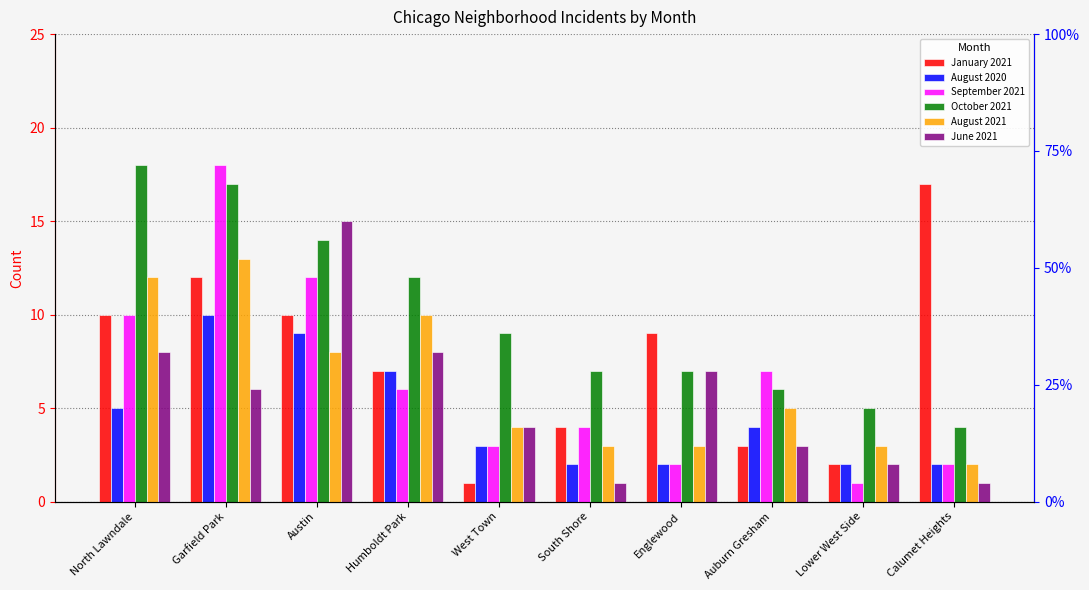

Which category has the highest value across all series?

Garfield Park